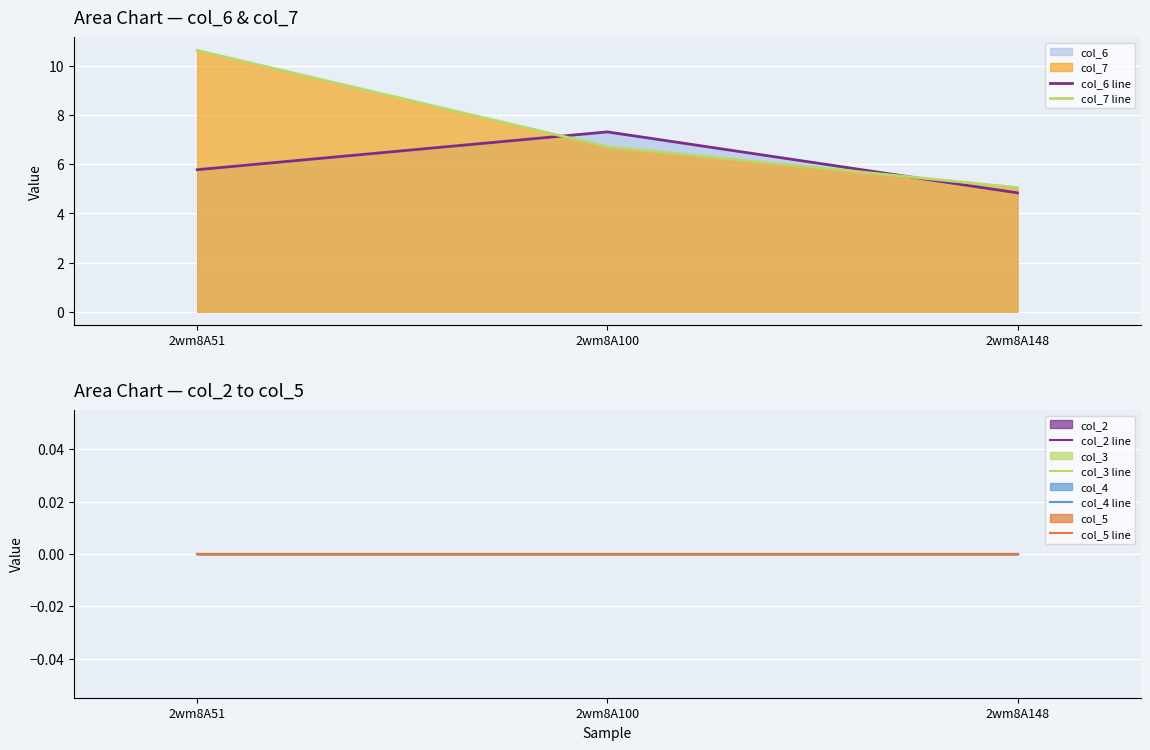

How many distinct data groups are displayed?

6